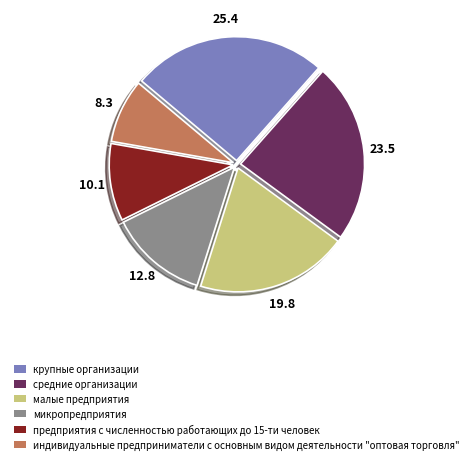

How many segments does this pie chart have?

6